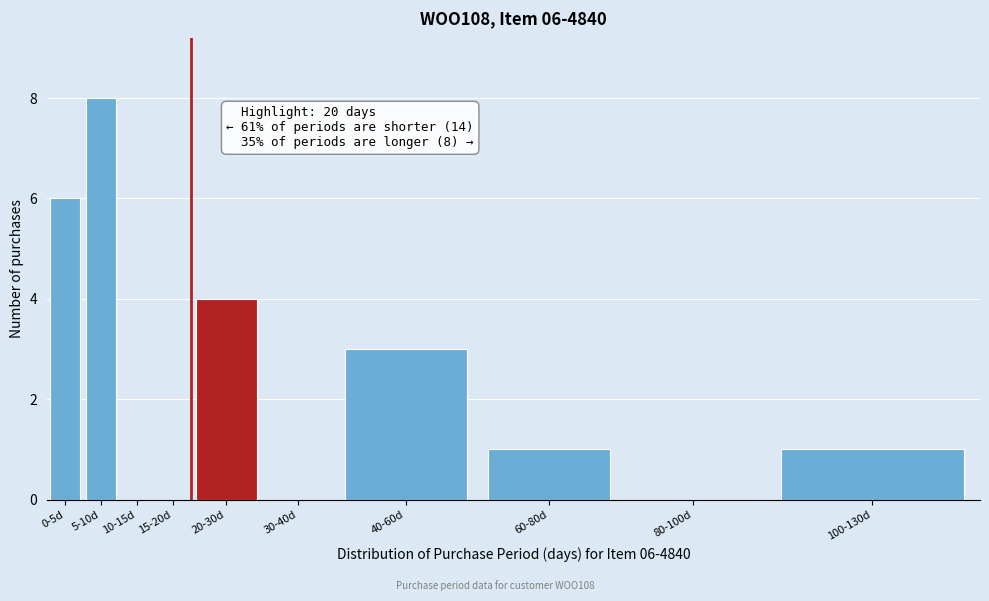

Reading right to left, list all the values displayed in this chart.

100-130d=1	80-100d=0	60-80d=1	40-60d=3	30-40d=0	20-30d=4	15-20d=0	10-15d=0	5-10d=8	0-5d=6